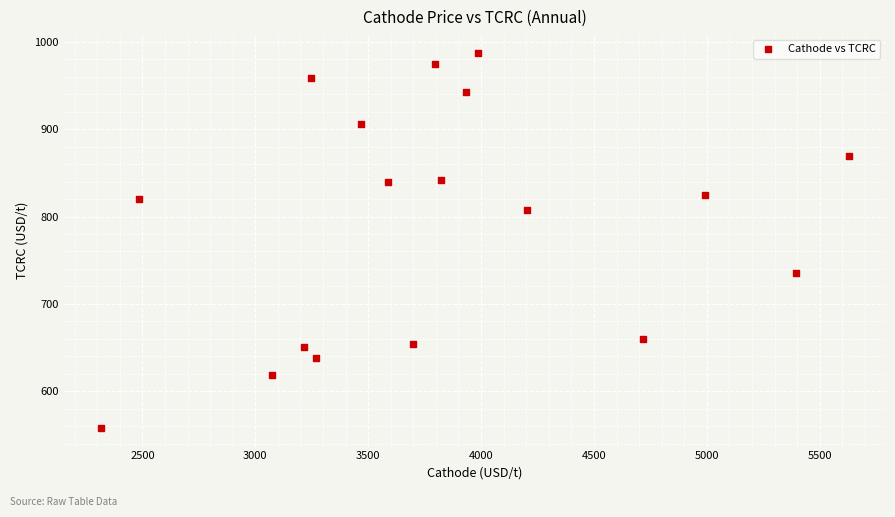

What is the range of X values (max minus min)?

3309.9